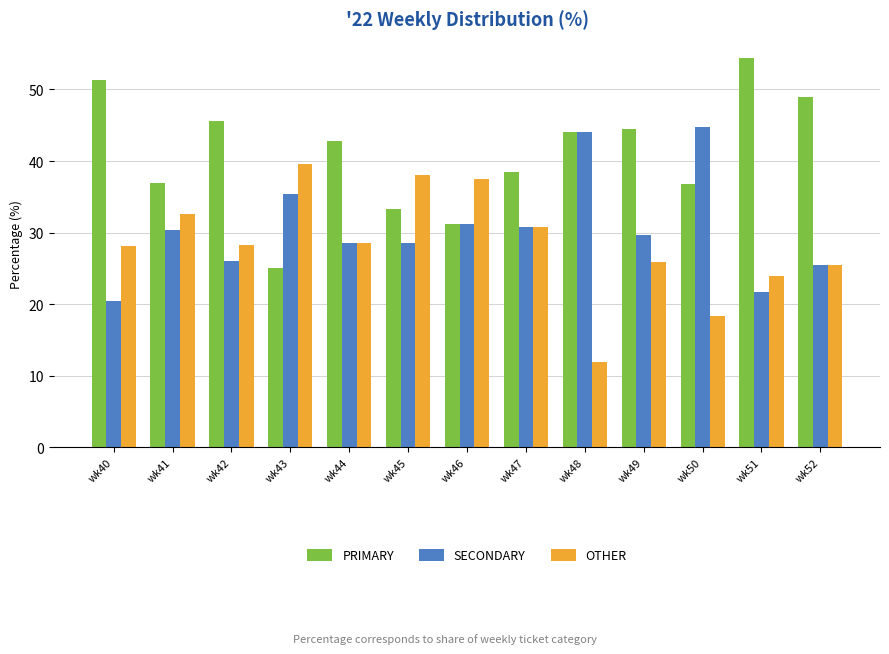

True or false: SECONDARY has a value of 40.8 at wk45.

False